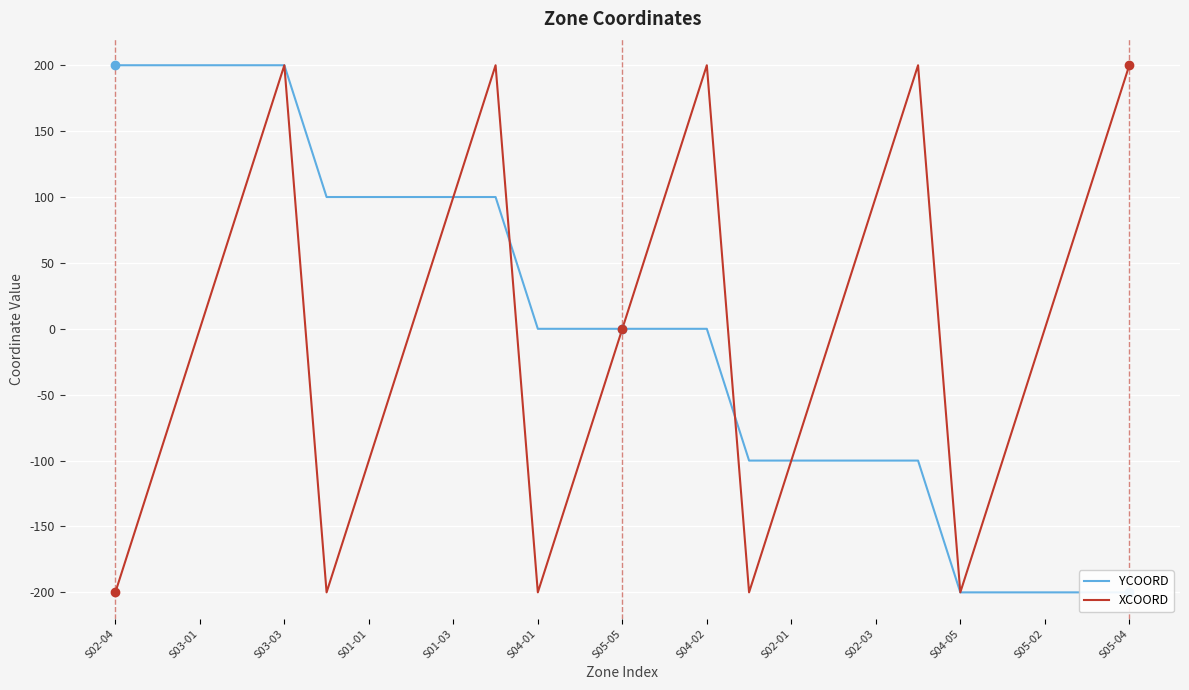

At which label does YCOORD first exceed 0?

S02-04